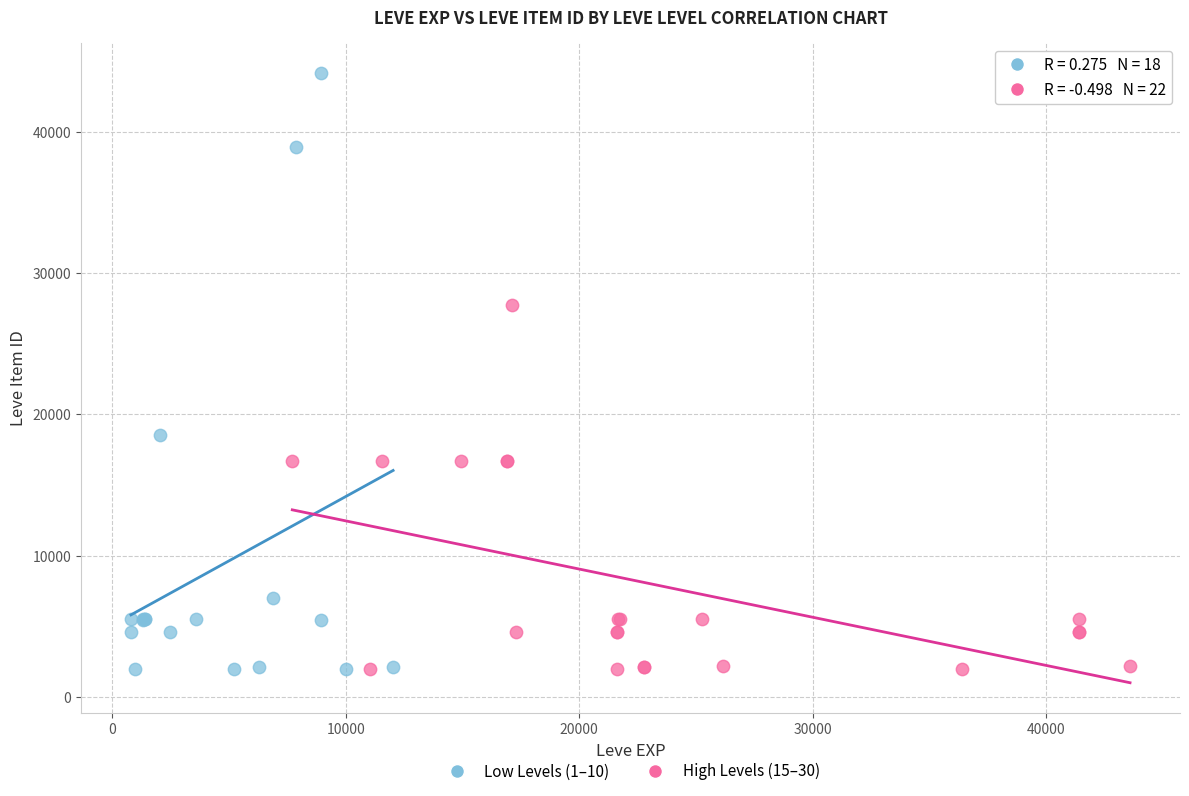

Which series has the widest spread of Y values?

Low Levels (1–10)